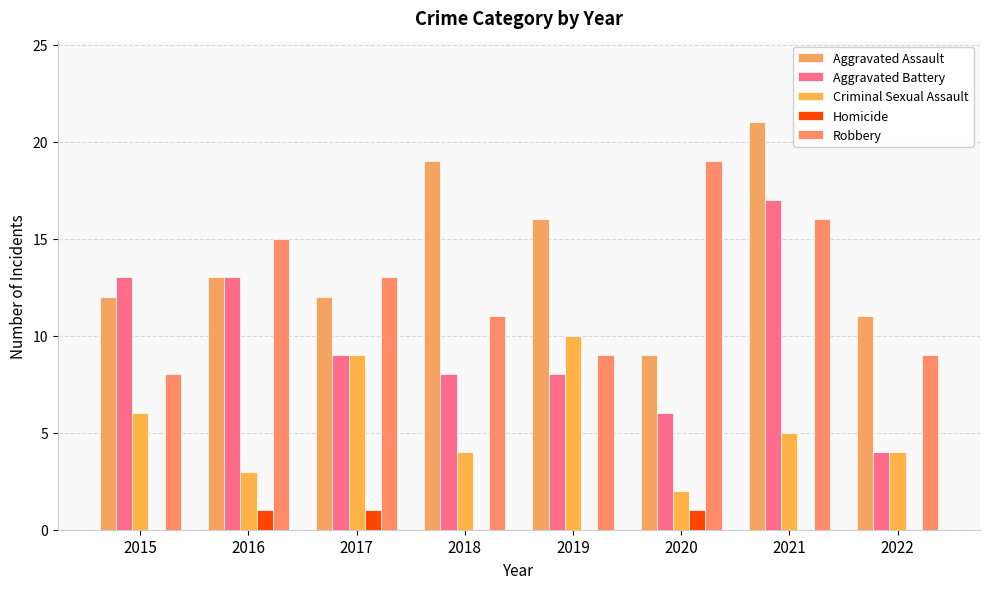

Are the bars grouped side by side (vs. stacked)?

Yes